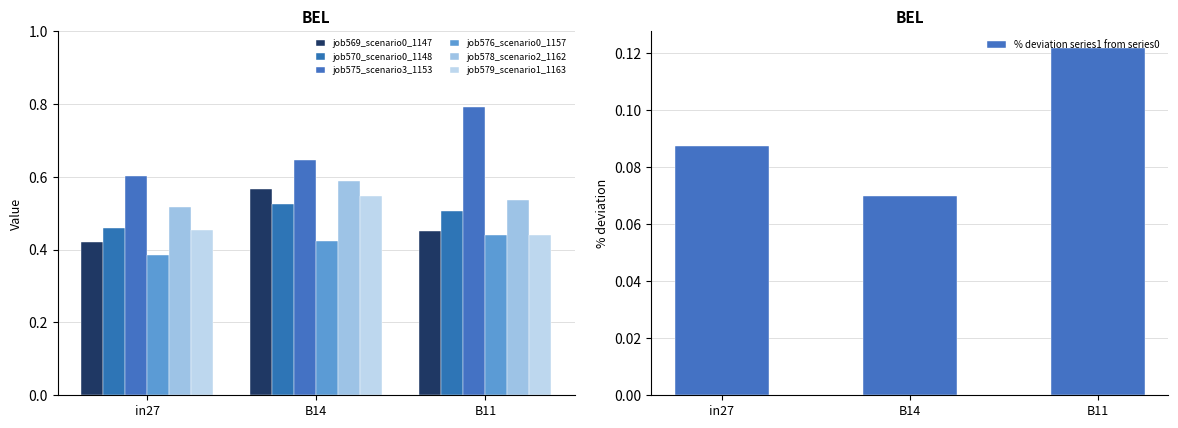

Which label corresponds to the smallest value in the chart?

in27